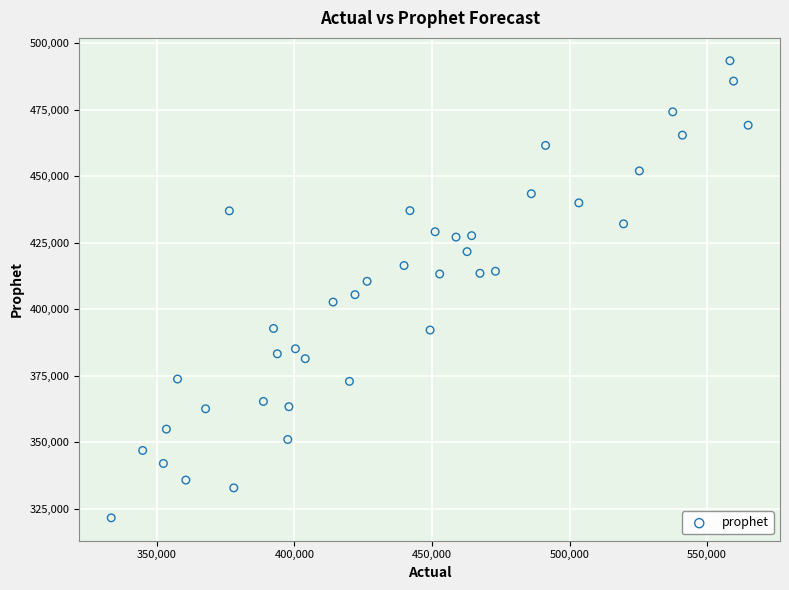

What is the range of Y values (max minus min)?

171845.0